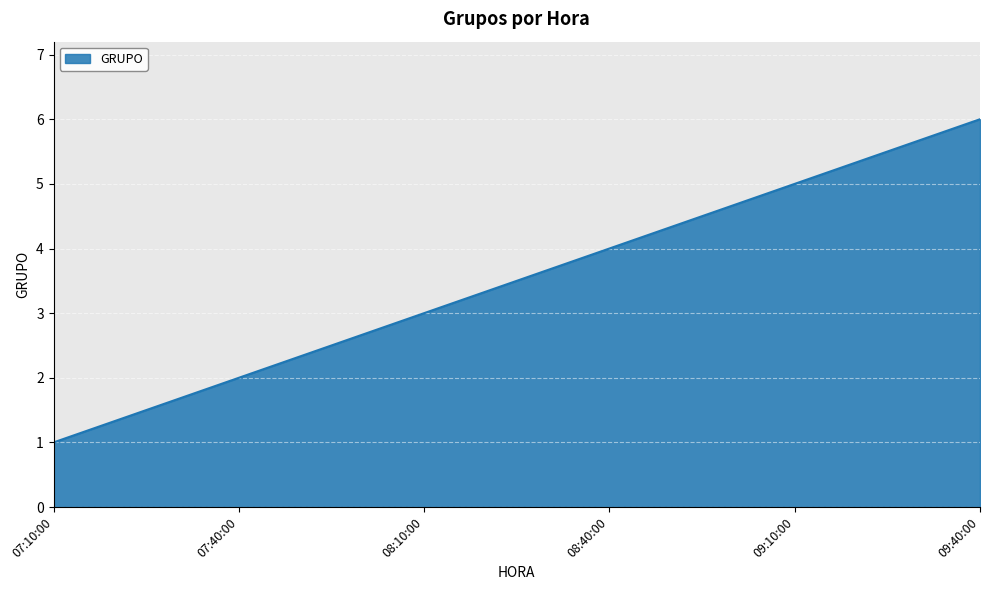

Which category has the lowest value across all series?

07:10:00